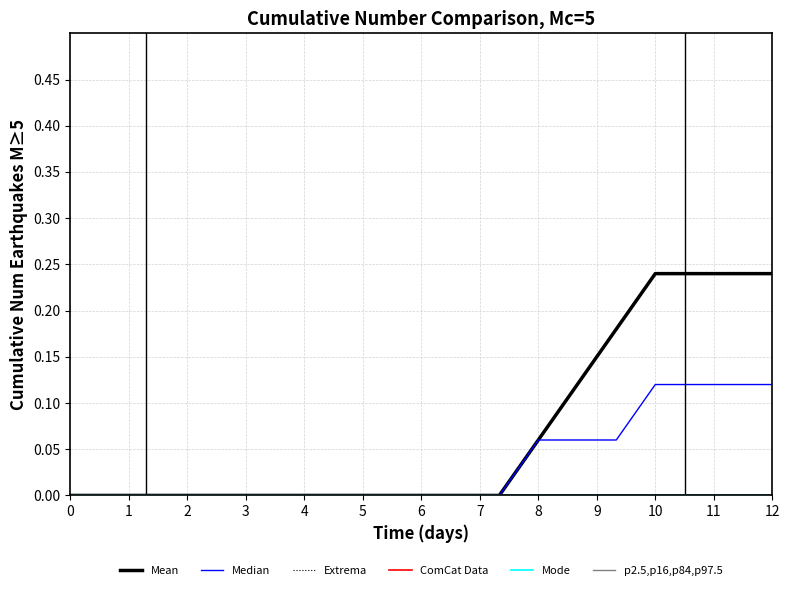

How many lines are shown in the chart?

6